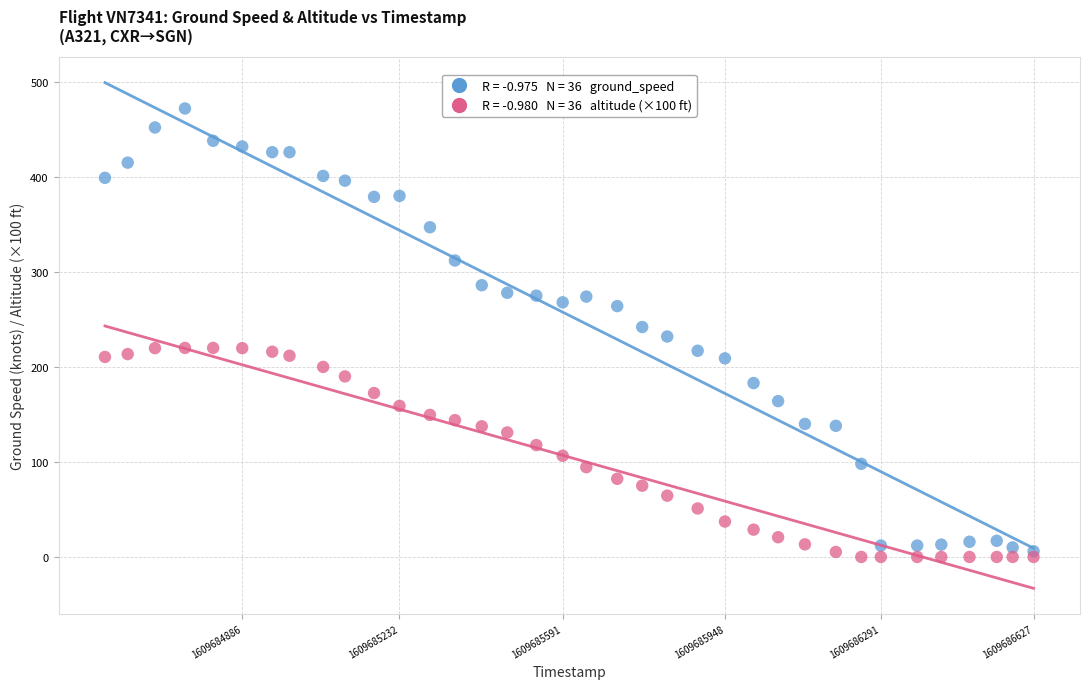

Across all data points, what is the range of Y values (max minus min)?

472.0